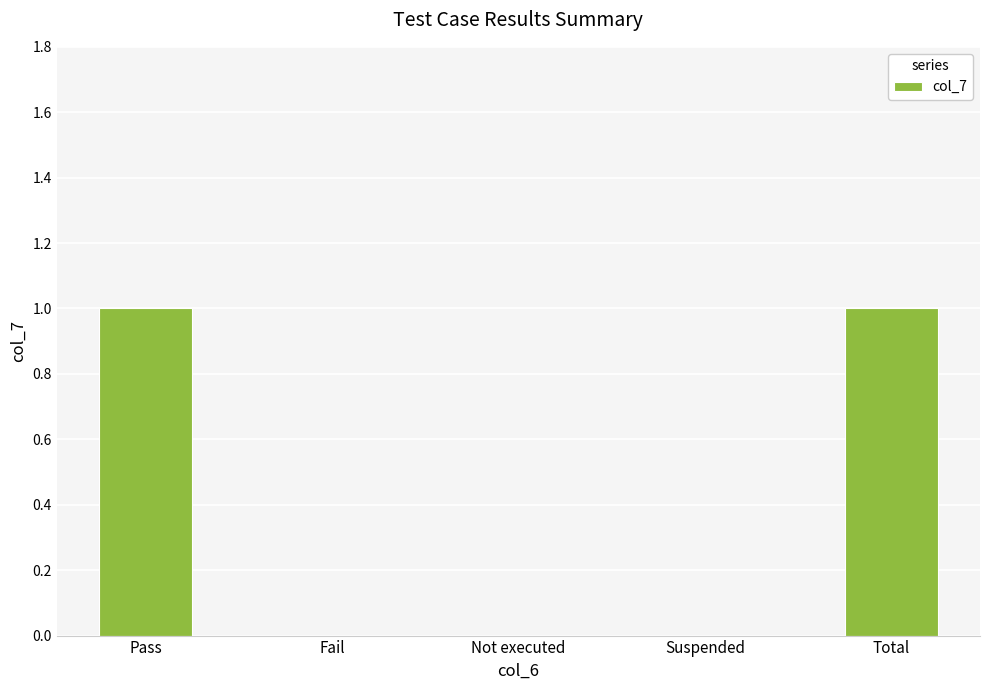

Between Total and Not executed, which is larger?

Total